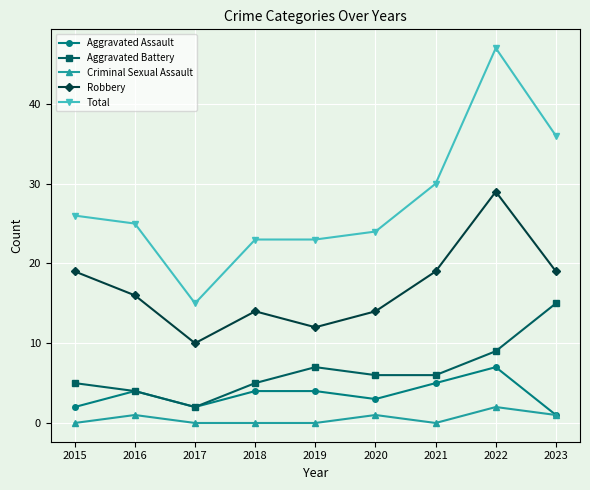

What is the difference between the second highest and minimum values in the Aggravated Assault series?

4